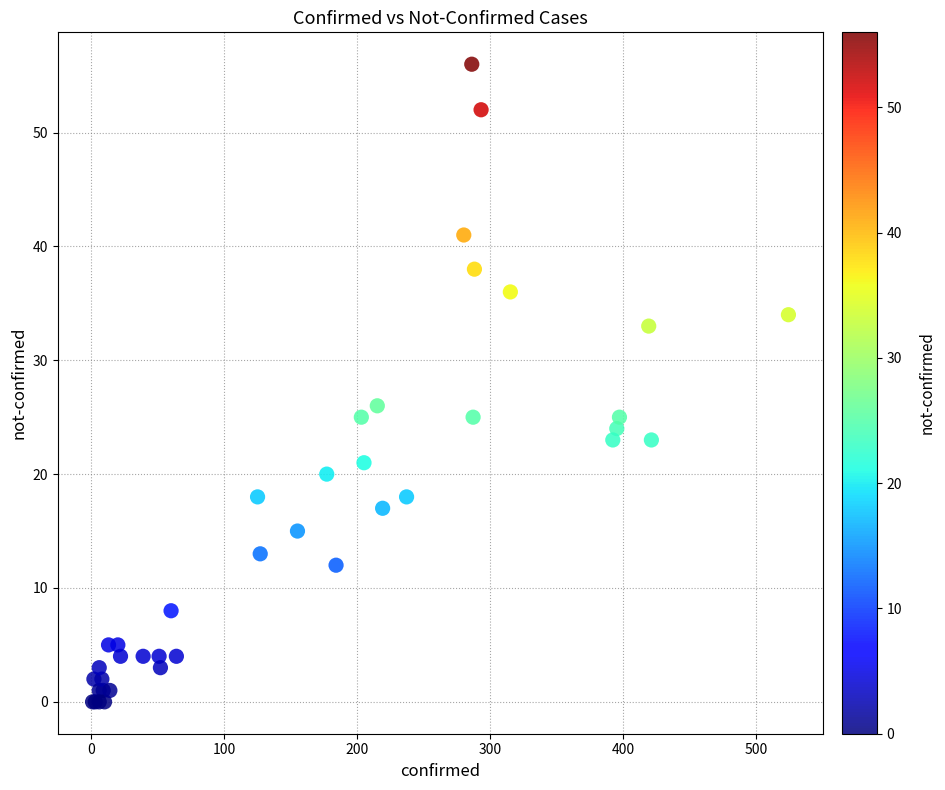

What Y value in the scatter plot is closest to 28?

26